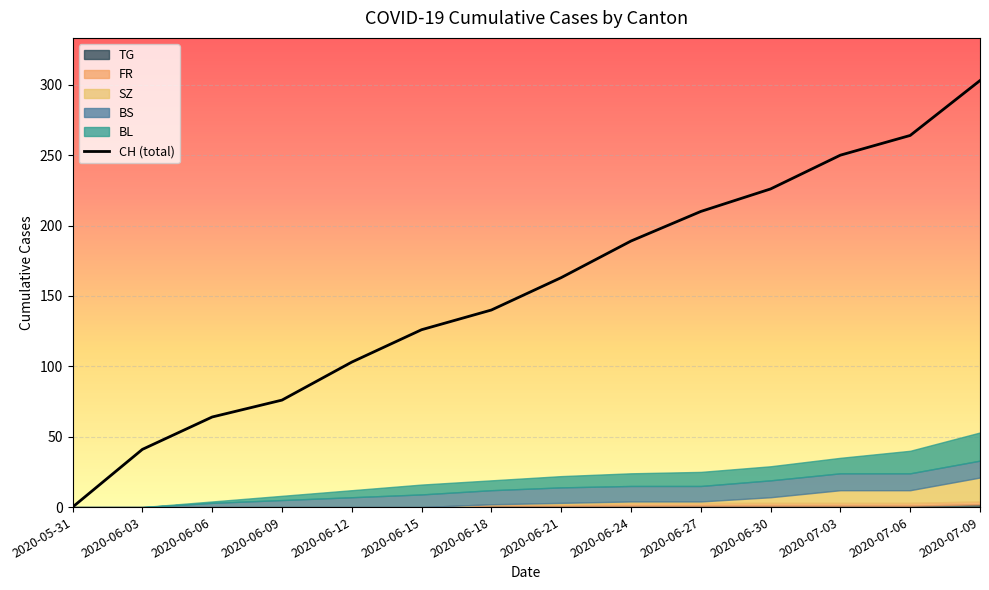

What position from the right is 2020-07-09?

1